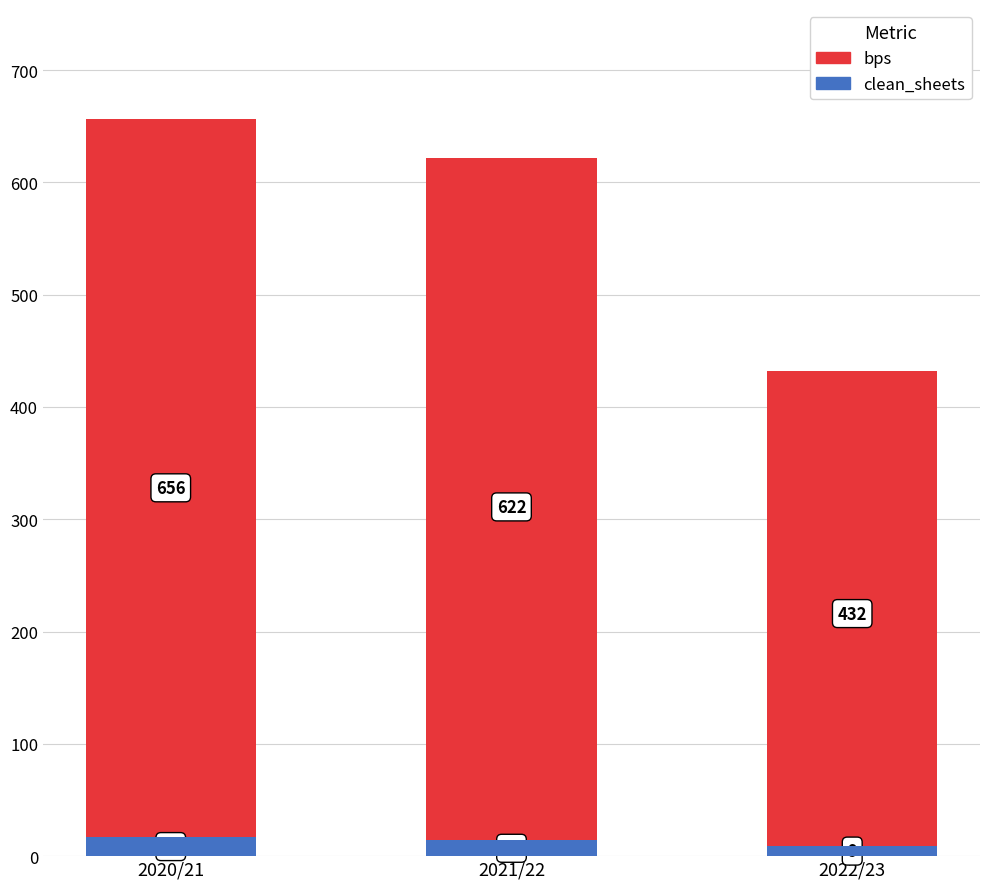

What position from the right is 2022/23?

1